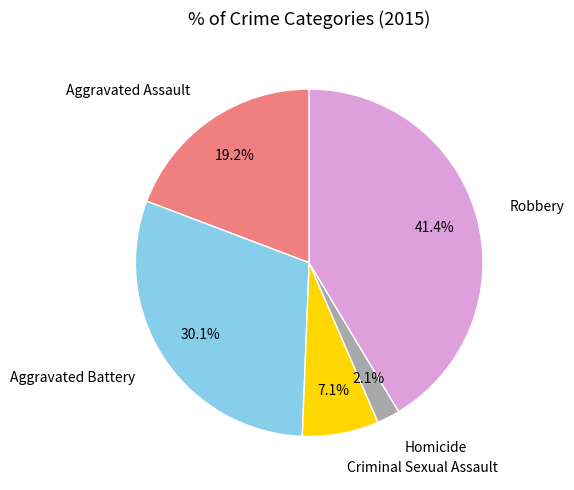

Does any single category account for the majority?

No